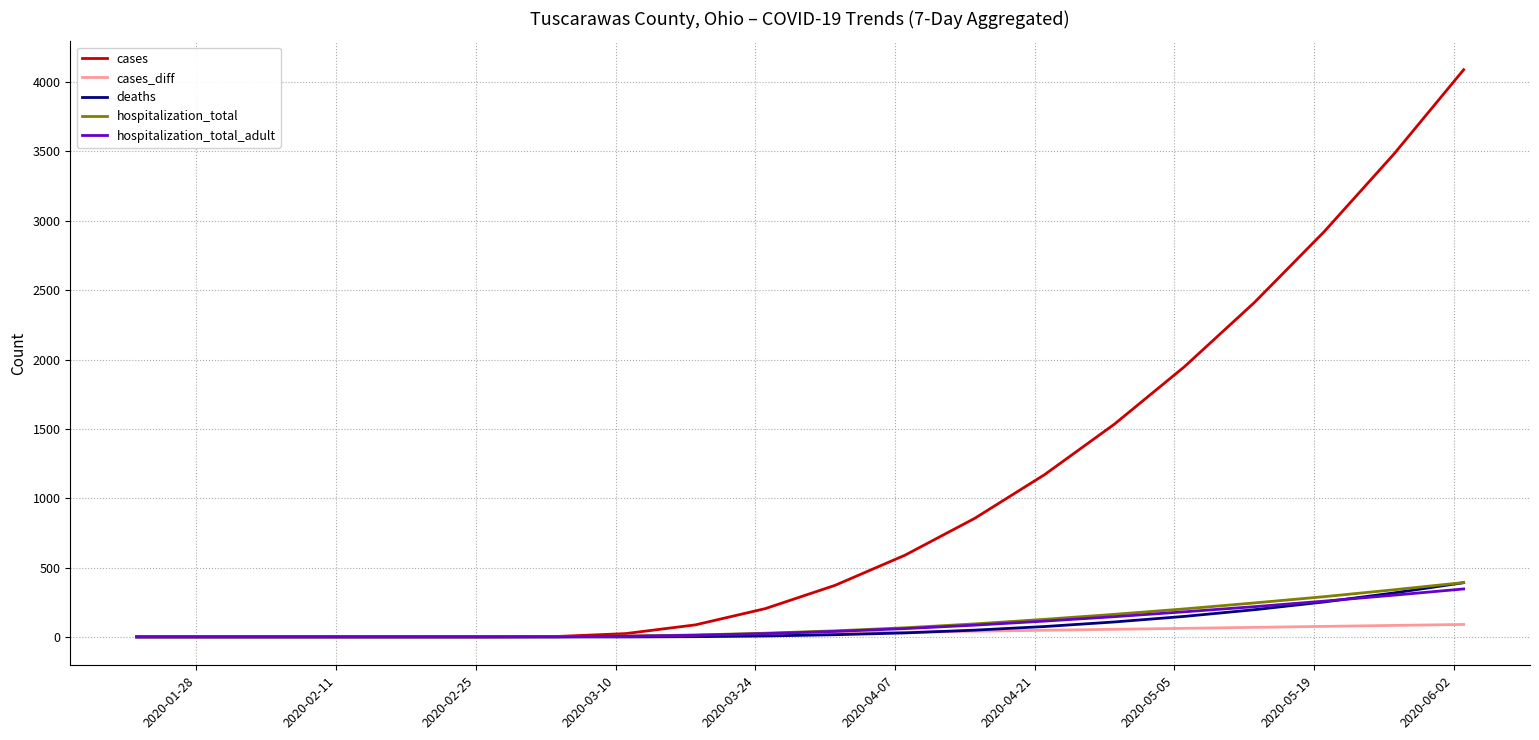

Which series has the widest spread of values?

cases